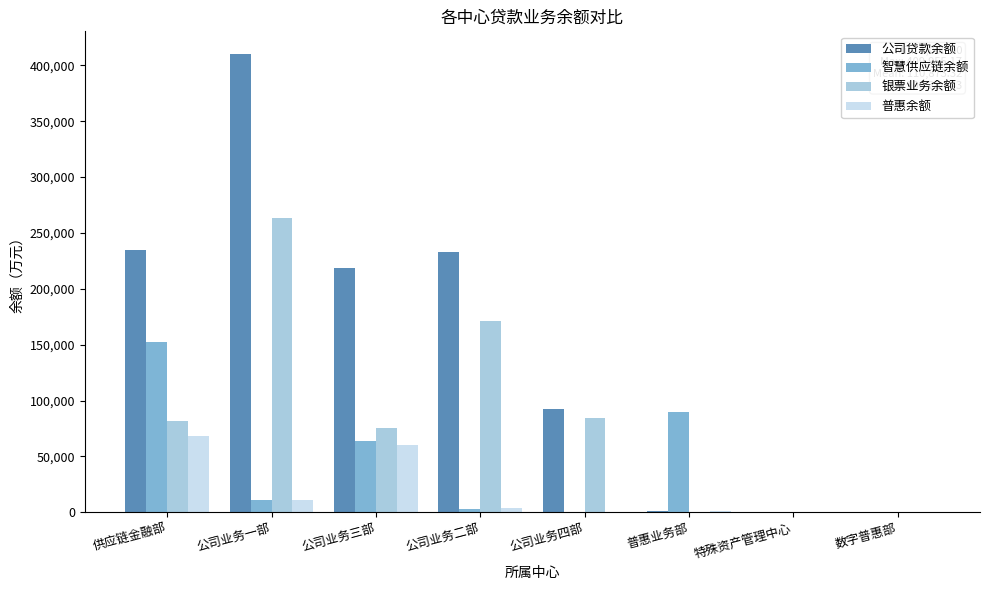

Which category has the highest value in the 智慧供应链余额 series?

供应链金融部